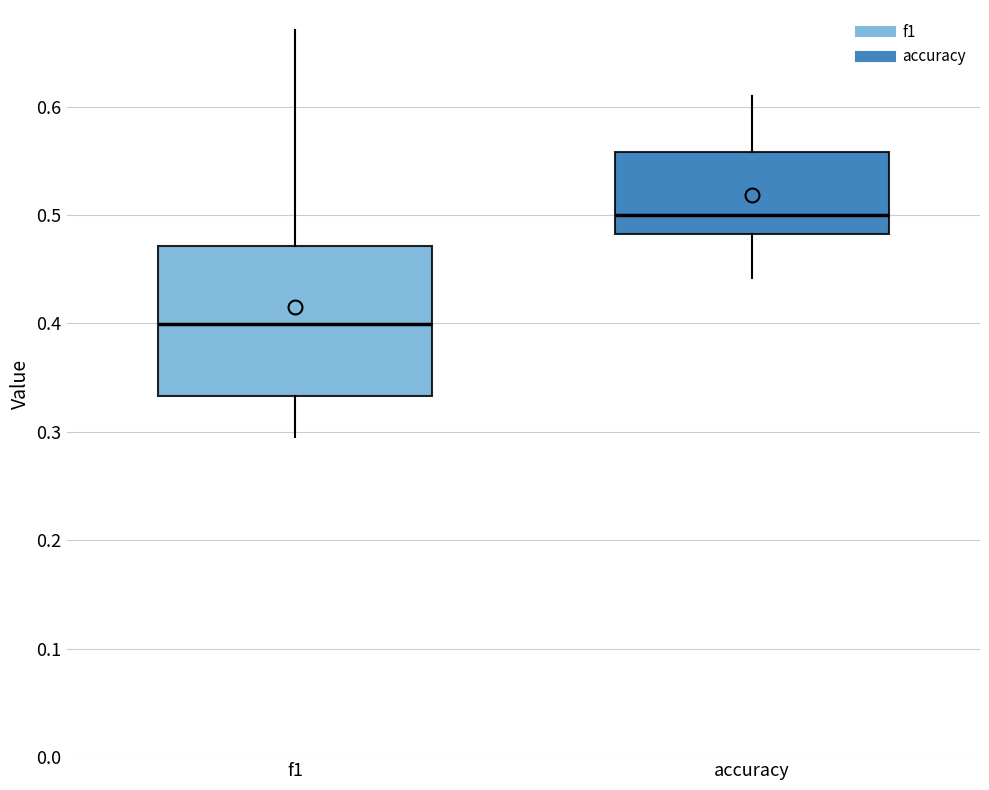

Reading left to right, read every box against the y-axis: the position of its median line, the range the box covers, and the ends of its whiskers. The values are not printed on the chart, so give them approximately, as read against the axis.

f1: median 0.40, box 0.33 to 0.47, whiskers 0.30 to 0.67
accuracy: median 0.50, box 0.48 to 0.56, whiskers 0.44 to 0.61